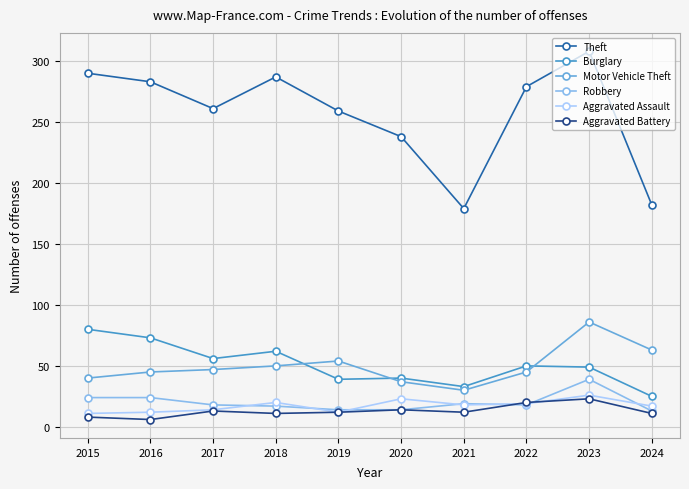

True or false: Aggravated Assault has more than 1 points higher than both neighbors.

True